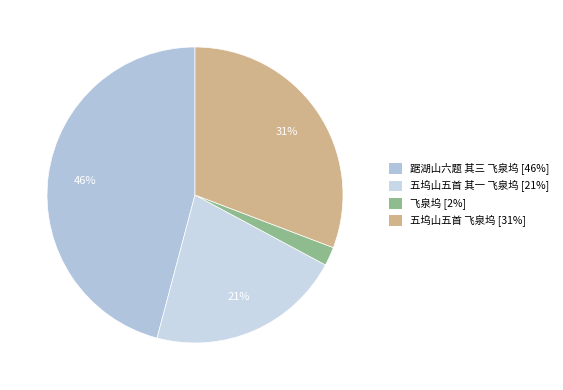

Rank the categories by value from lowest to highest.

飞泉坞, 五坞山五首 其一 飞泉坞, 五坞山五首 飞泉坞, 踞湖山六题 其三 飞泉坞